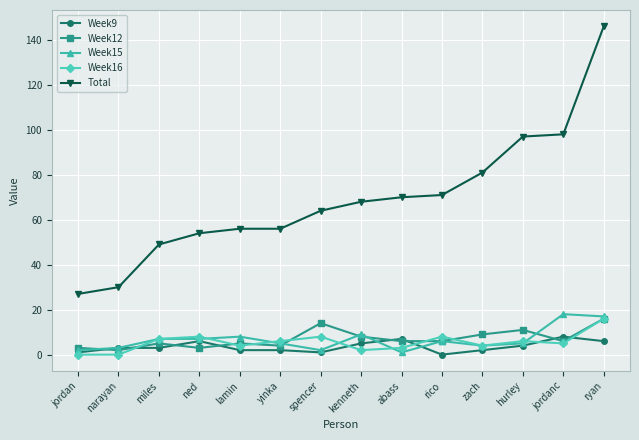

What is the label of the 3rd point from the right?

hurley